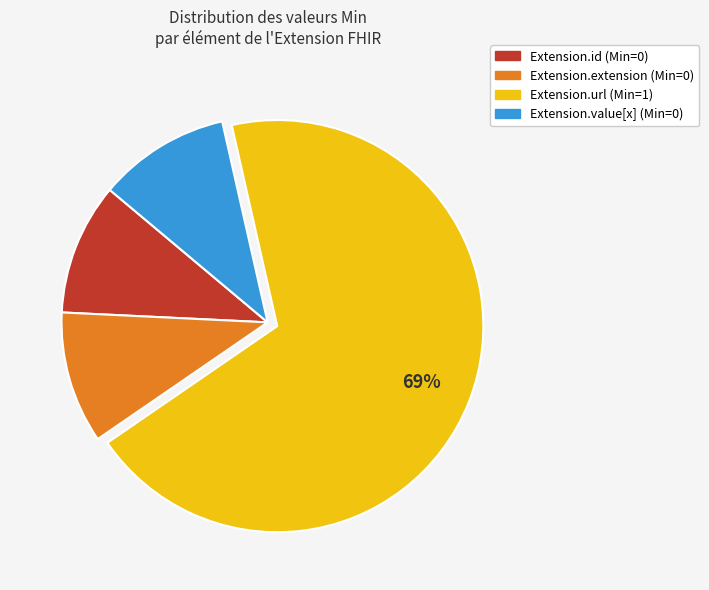

Between Extension.extension (Min=0) and Extension.url (Min=1), which is larger?

Extension.url (Min=1)